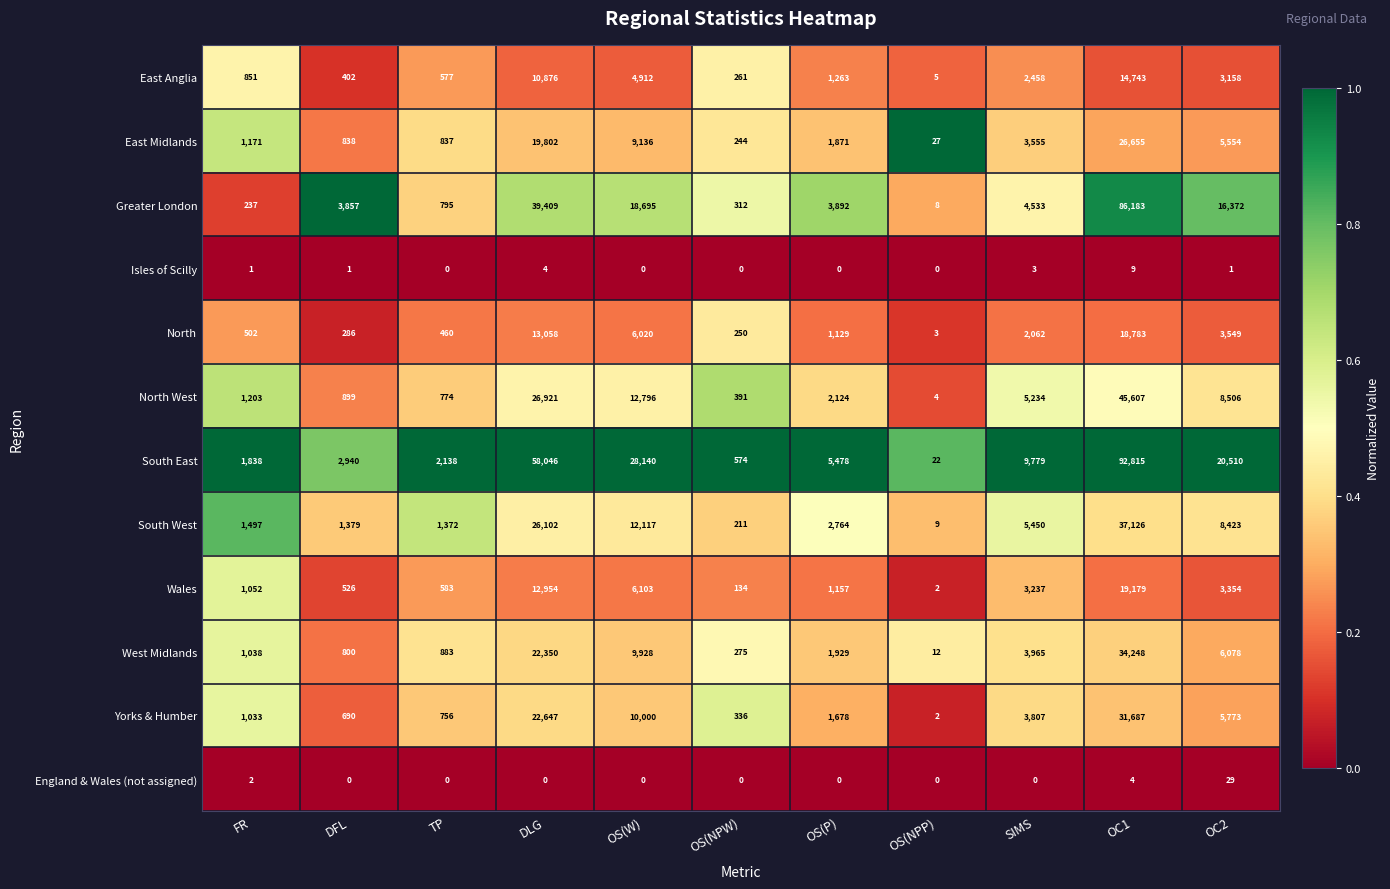

At which category is the sum across all series the highest?

OC1